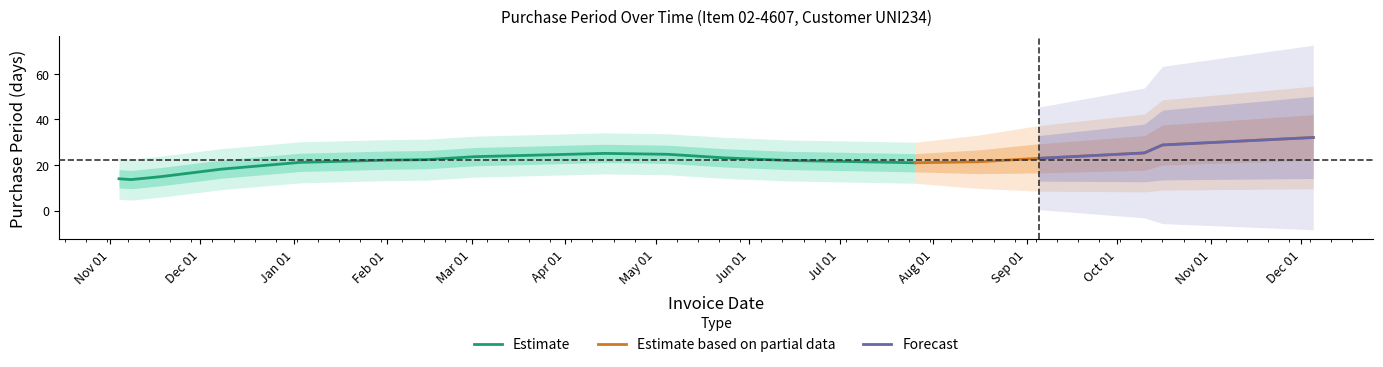

At which category does the chart reach its peak across all series?

2017-12-05